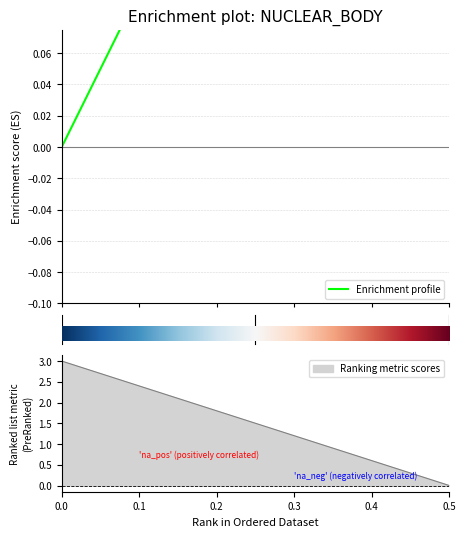

What is the maximum value shown in the chart?

0.5